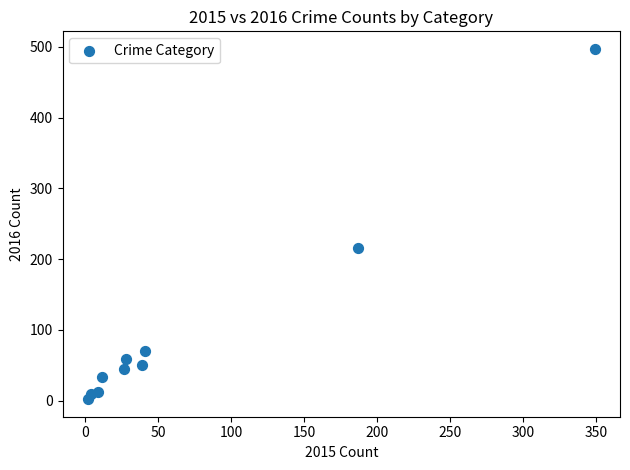

What Y value in the scatter plot is closest to 249?

215